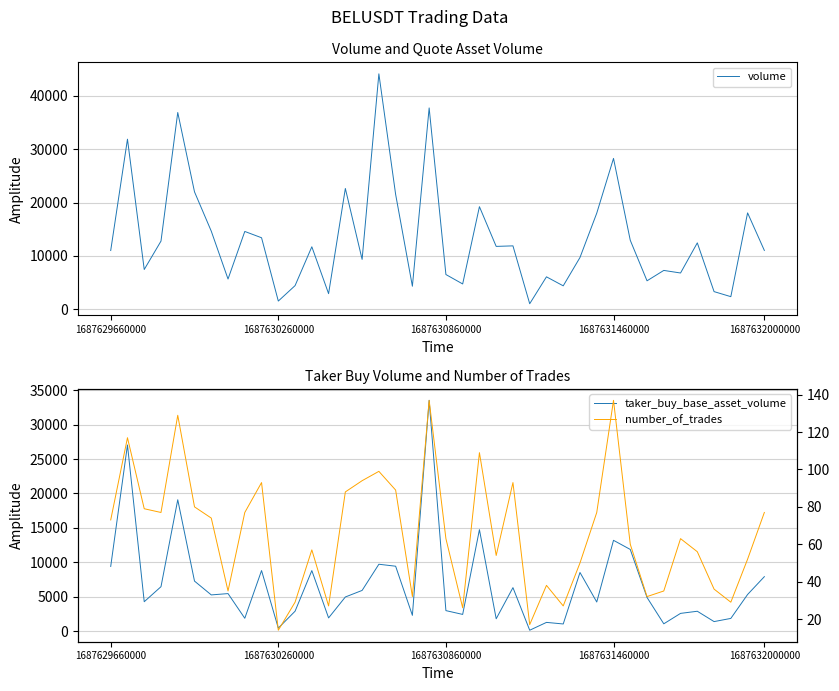

The value of taker_buy_base_asset_volume at 1687631460000 is 10517. True or false?

False